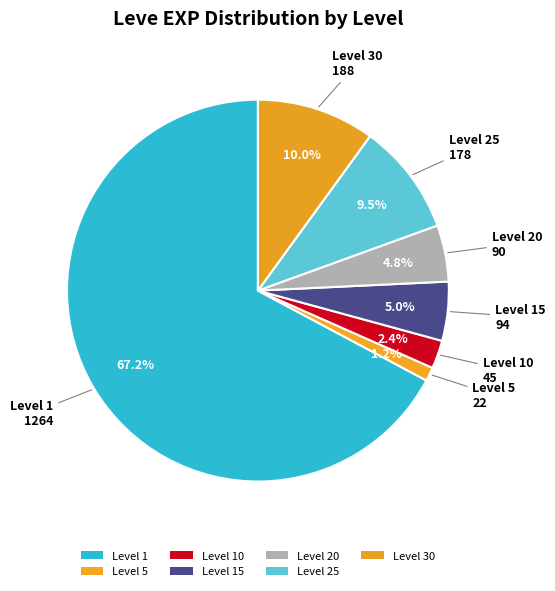

How many segments does this pie chart have?

7